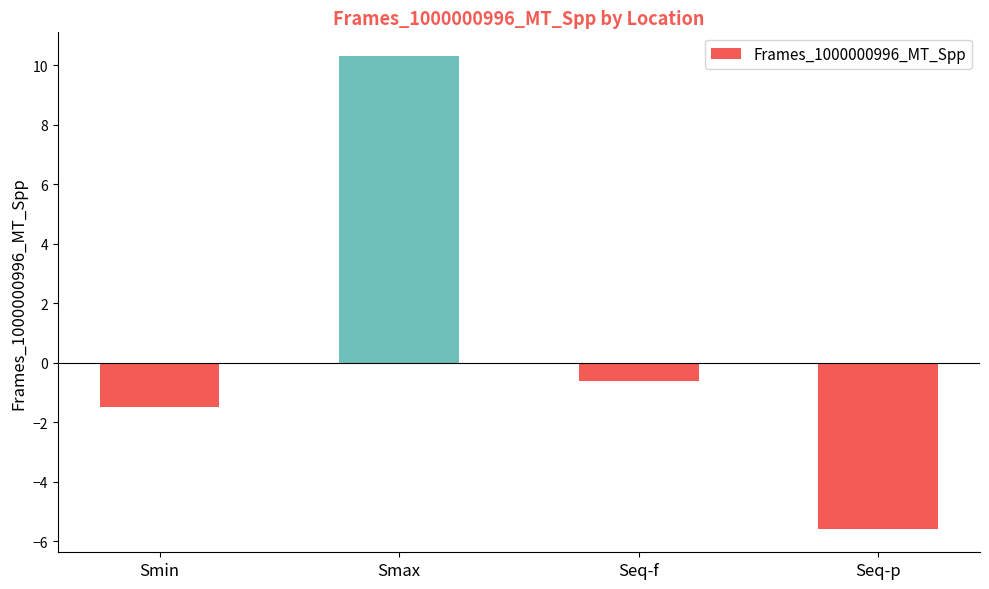

What position from the left is Smin?

1